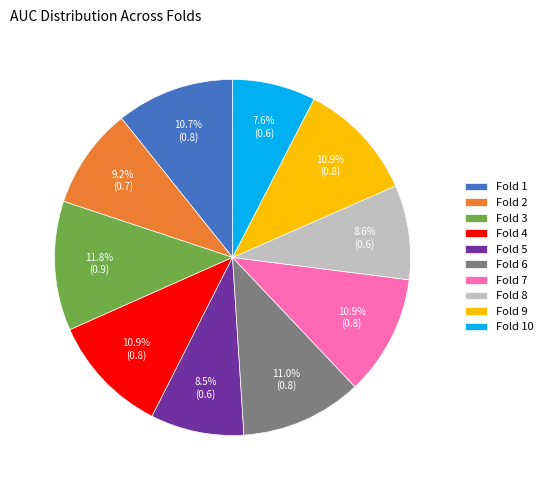

Which slice is the smallest?

Fold 10